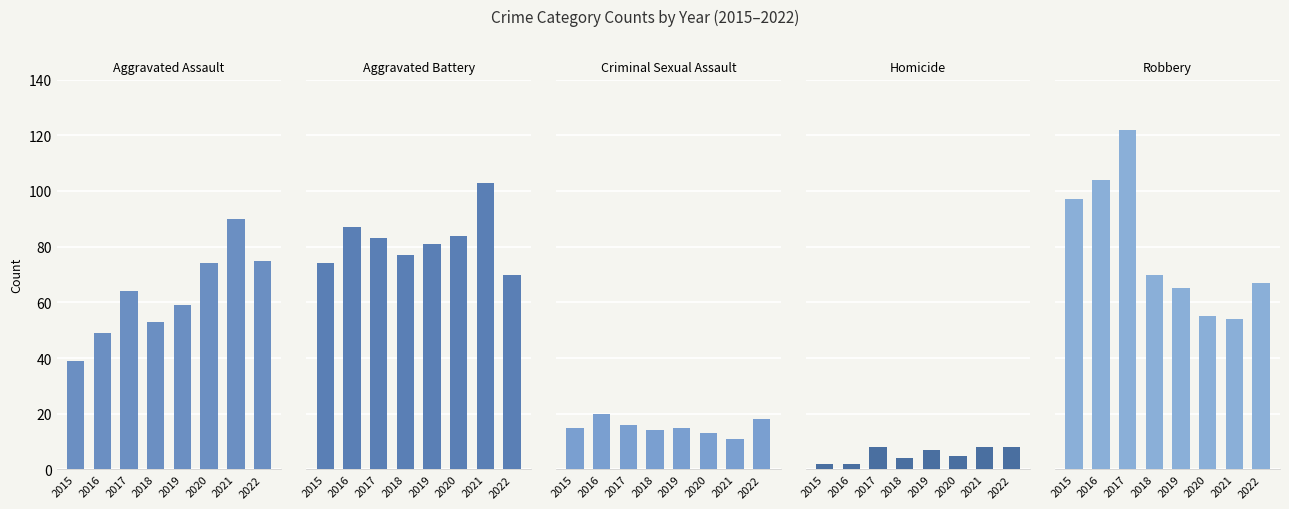

Count the Homicide values in the range 4 to 8.

6